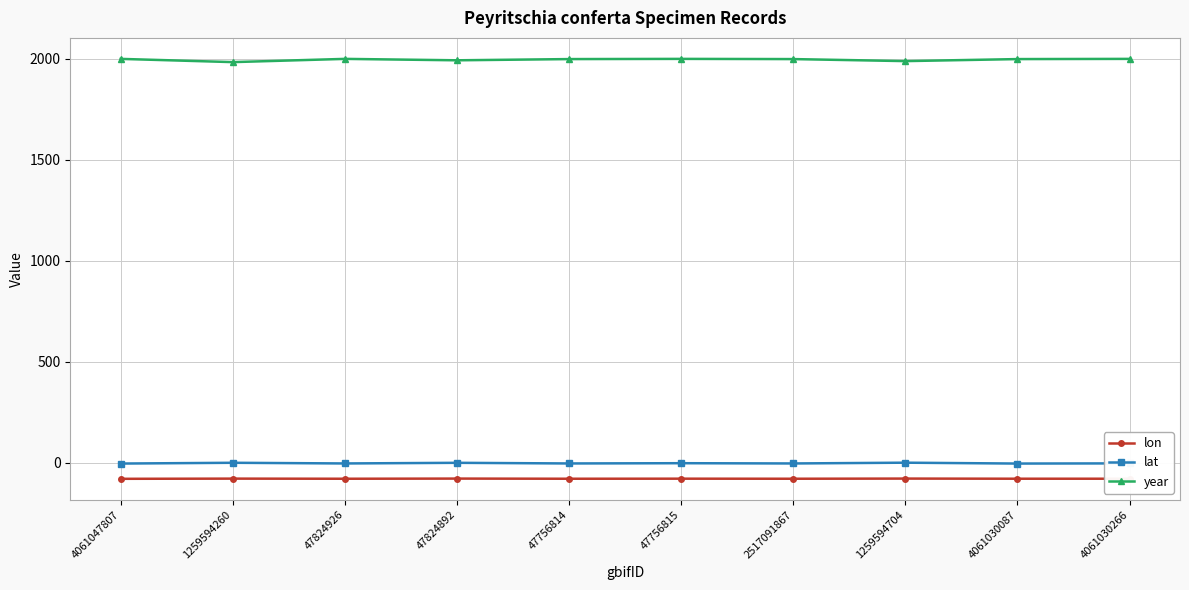

True or false: lat and lon cross at least once.

False